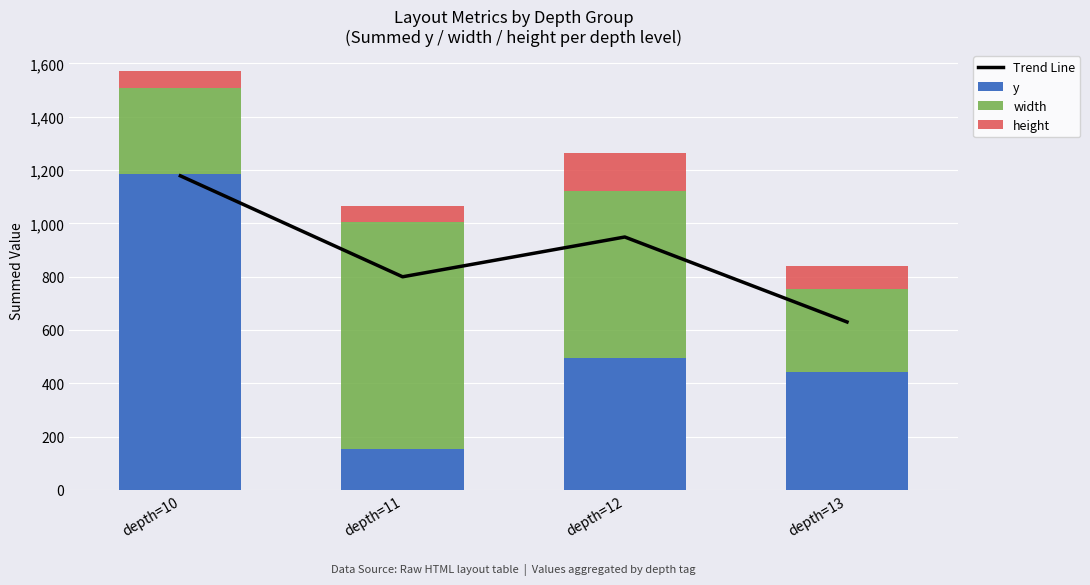

How many groups of bars are there?

4